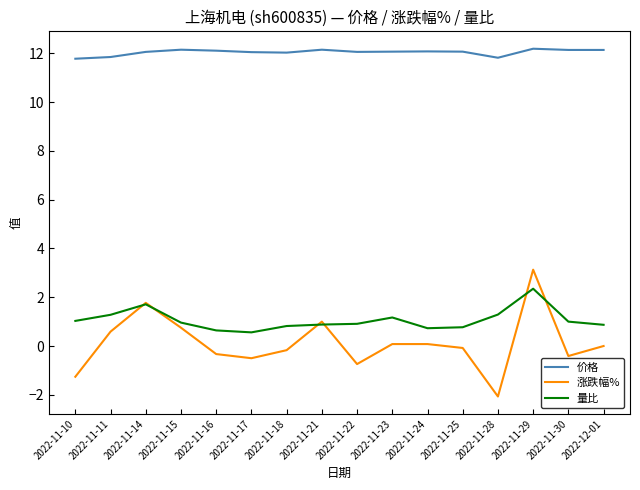

List the series in order of their peak value, highest first.

价格, 涨跌幅%, 量比